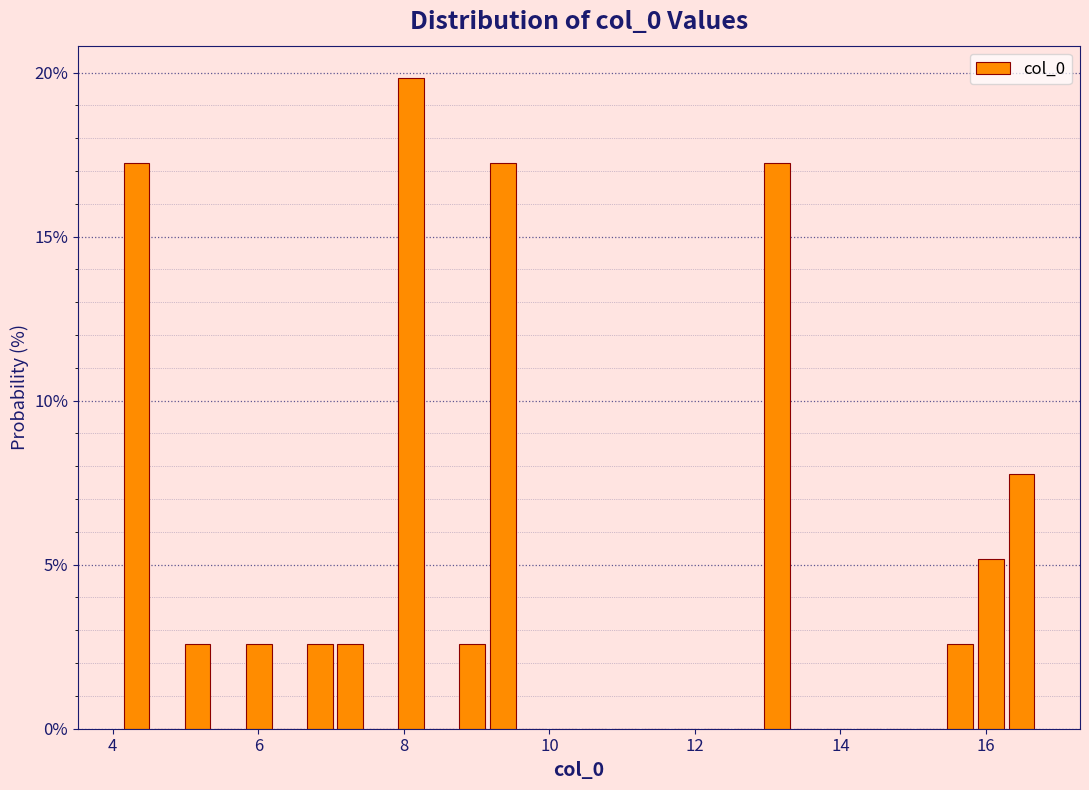

Read against the x-axis, roughly where is the centre of the tallest bar?

8.2